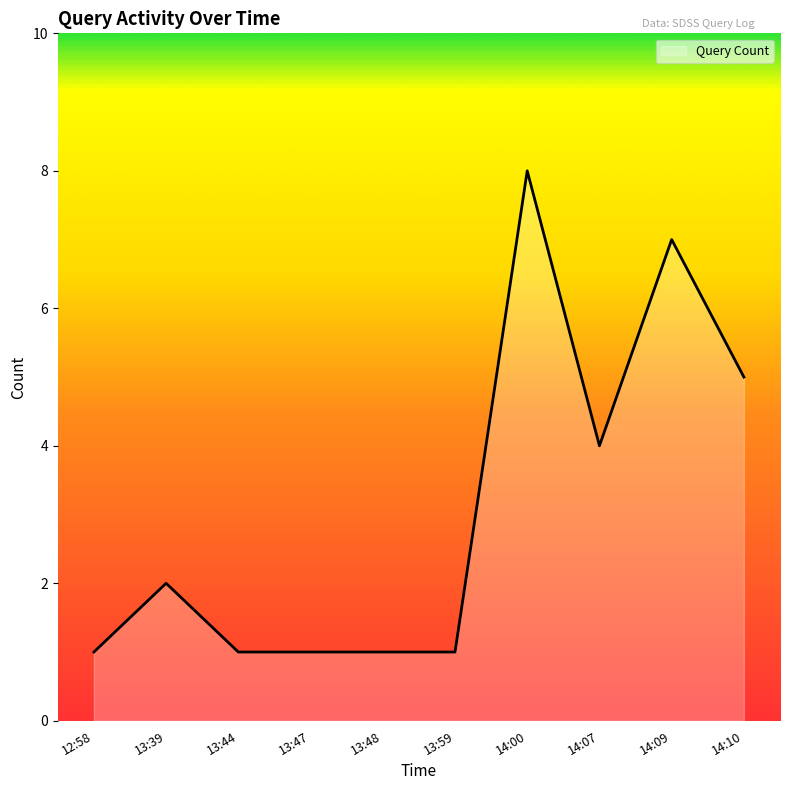

How many lines are shown in the chart?

1